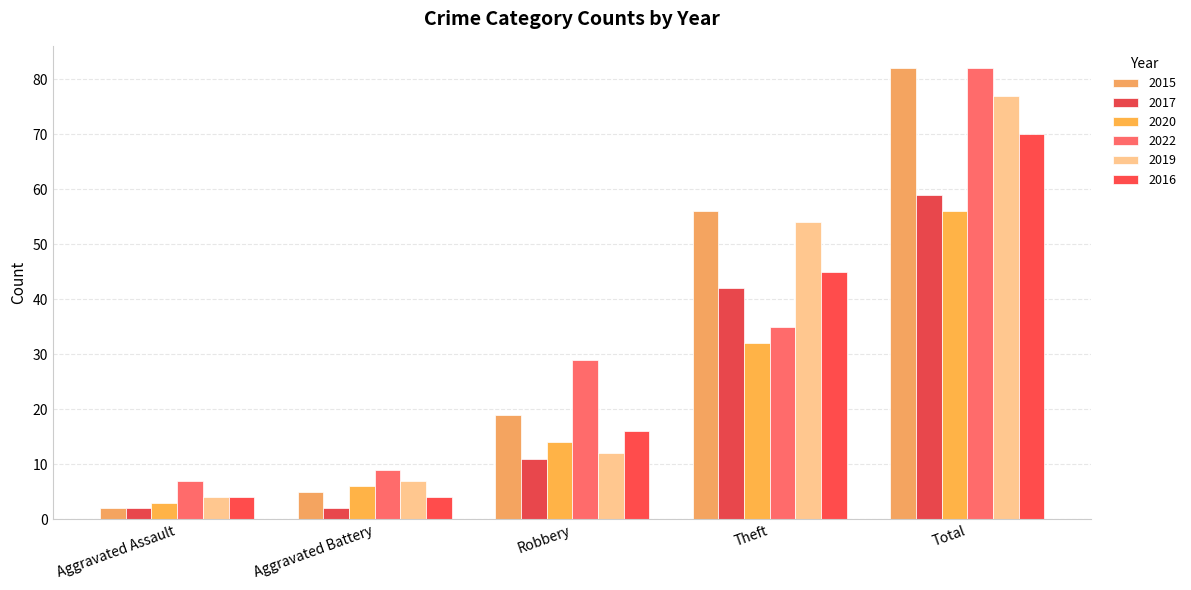

Reading left to right, what are all the values shown in this chart?

2015: 2	5	19	56	82
2017: 2	2	11	42	59
2020: 3	6	14	32	56
2022: 7	9	29	35	82
2019: 4	7	12	54	77
2016: 4	4	16	45	70